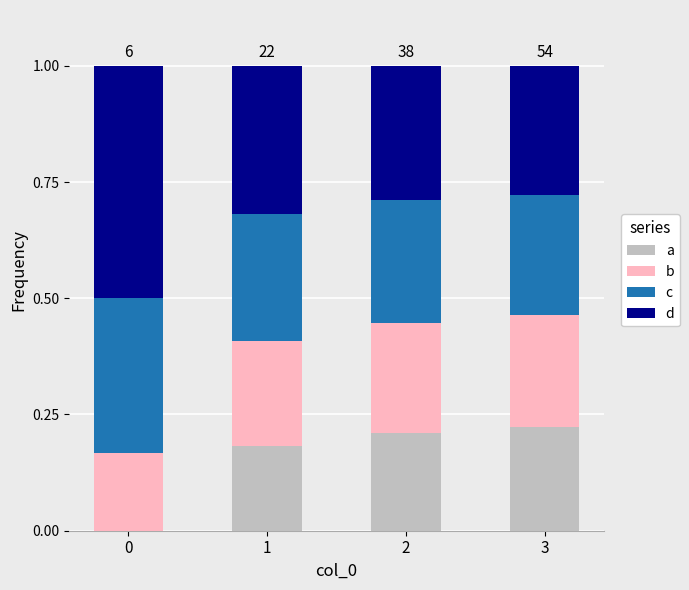

What is the total value across all series at 2?

1.0